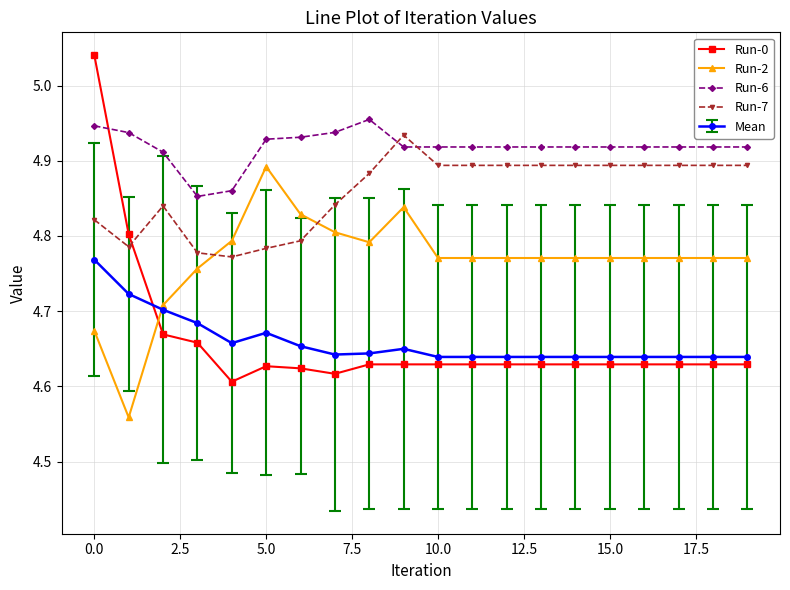

True or false: Run-0 and Run-6 cross at least once.

True